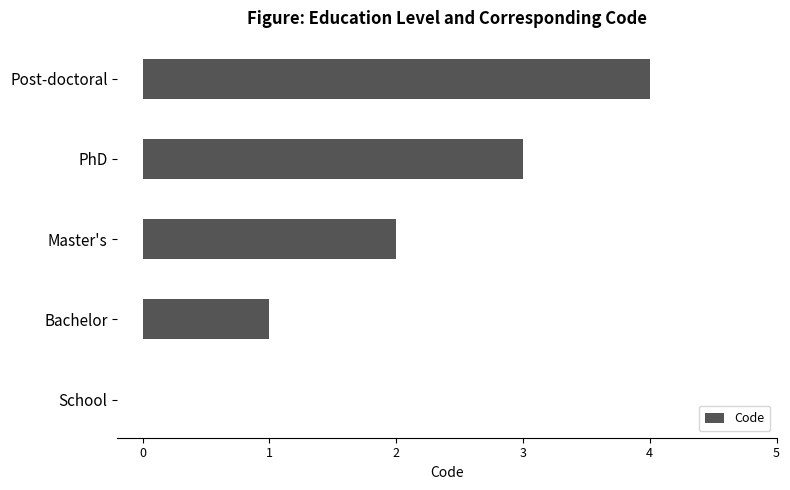

What is the approximate value at PhD?

3